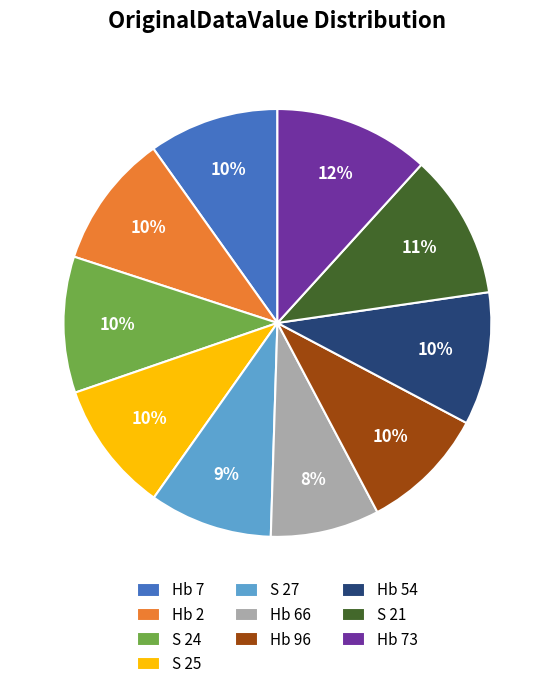

Which slice is the largest?

Hb 73